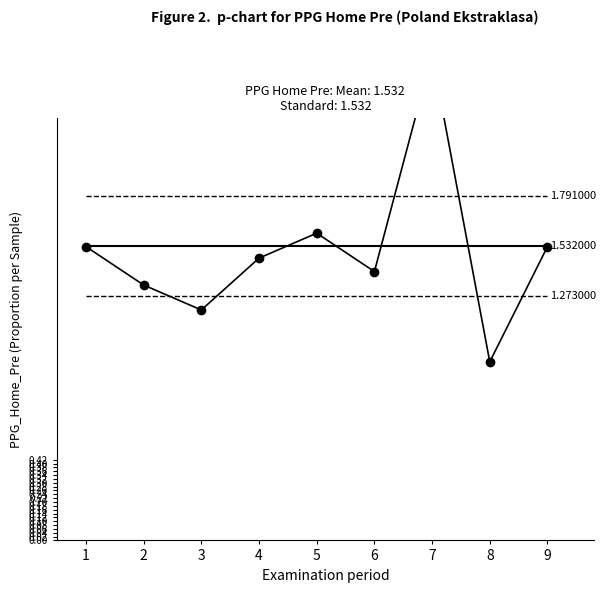

True or false: LCL and UCL intersect in this chart.

False